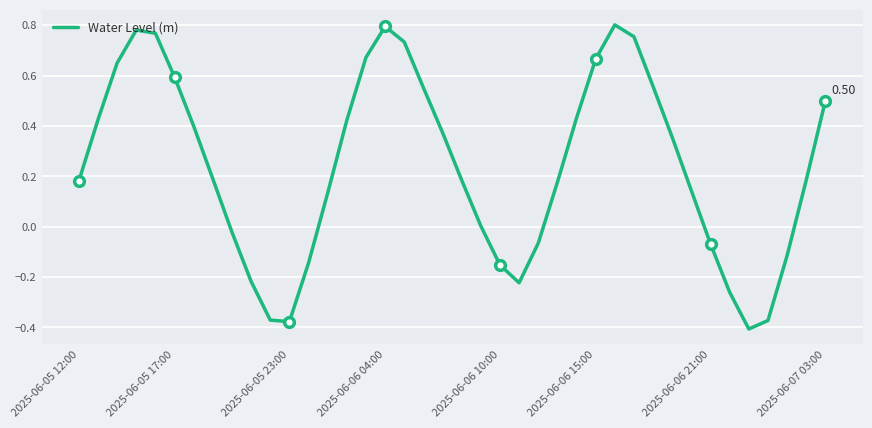

What is the difference between the maximum and minimum values?

1.2